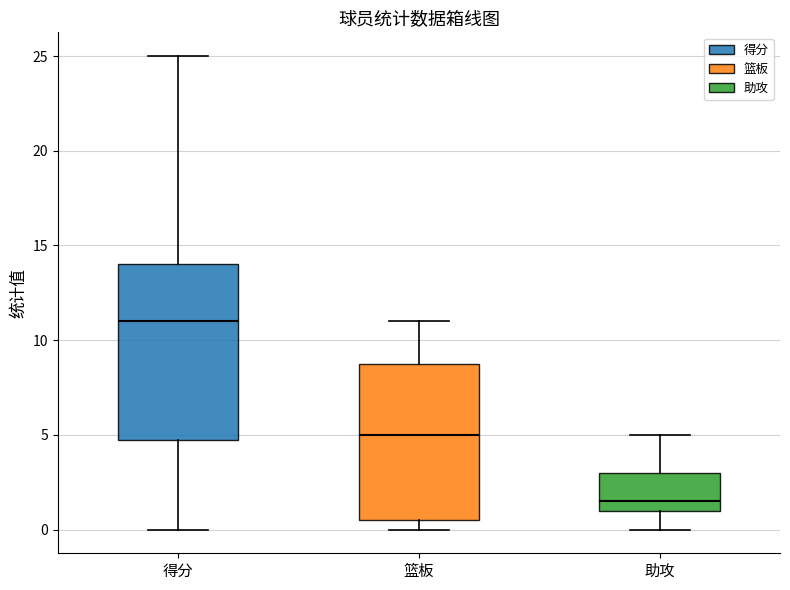

Which box has the highest median line?

得分